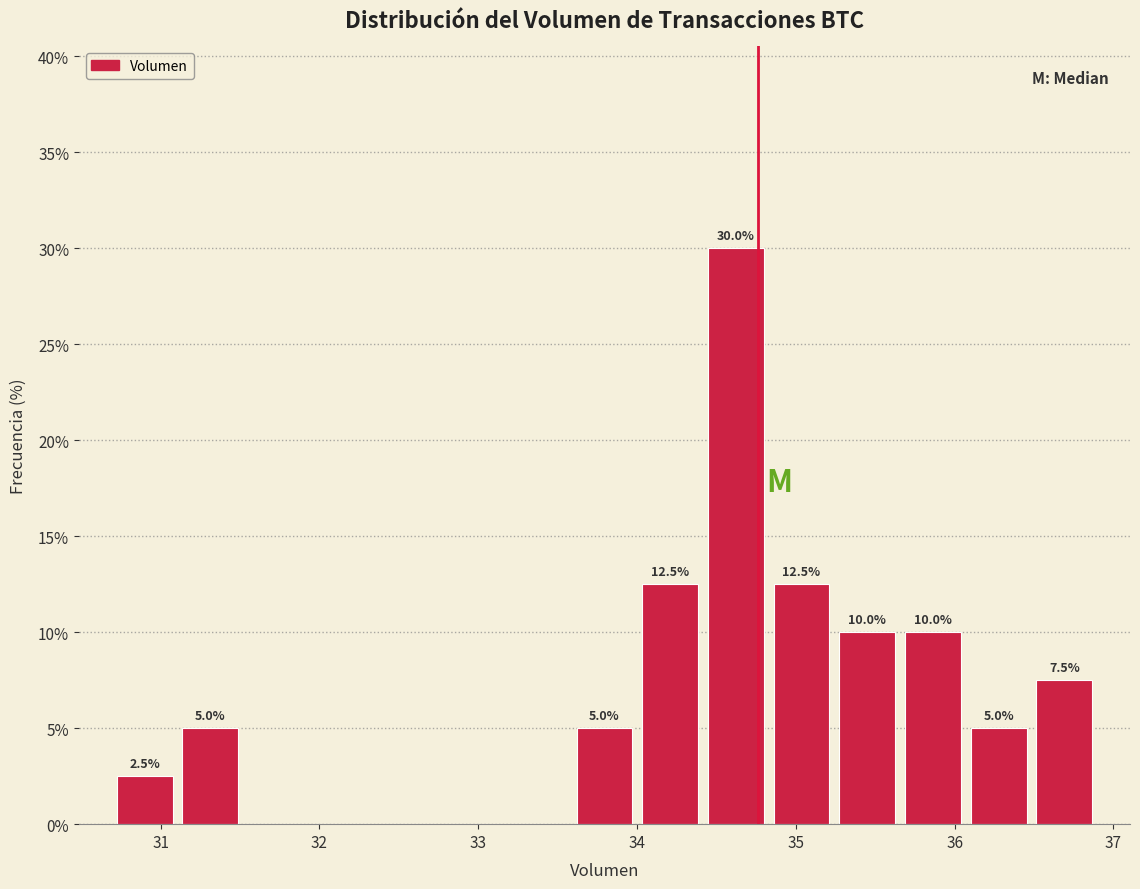

Over which range of the x-axis is the bar tallest?

34.4 to 34.8